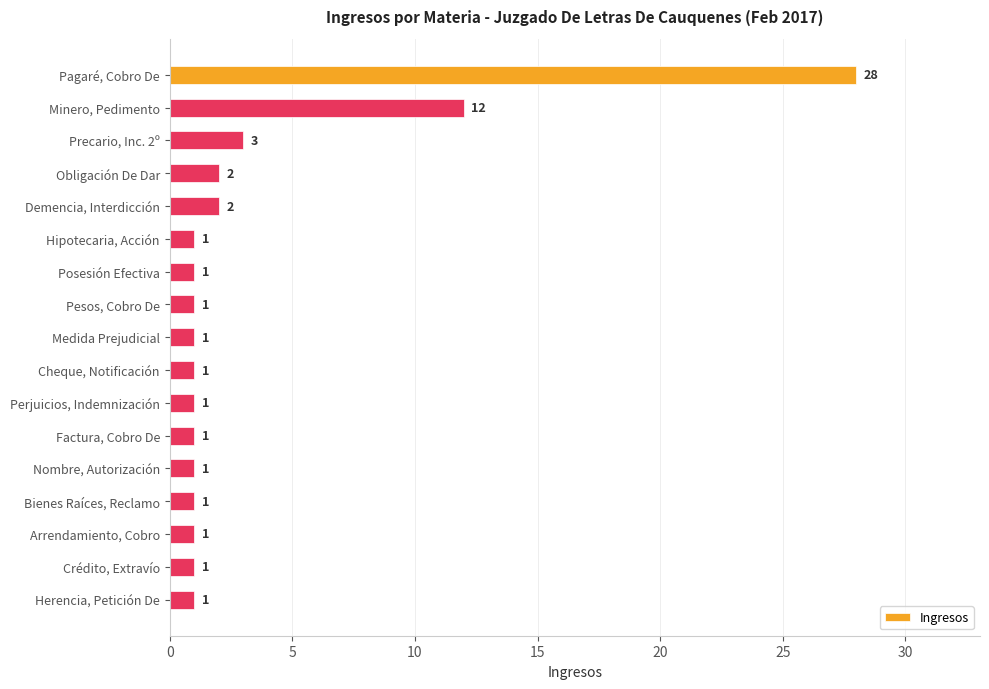

Reading bottom to top, list all the values displayed in this chart.

1	1	1	1	1	1	1	1	1	1	1	1	2	2	3	12	28